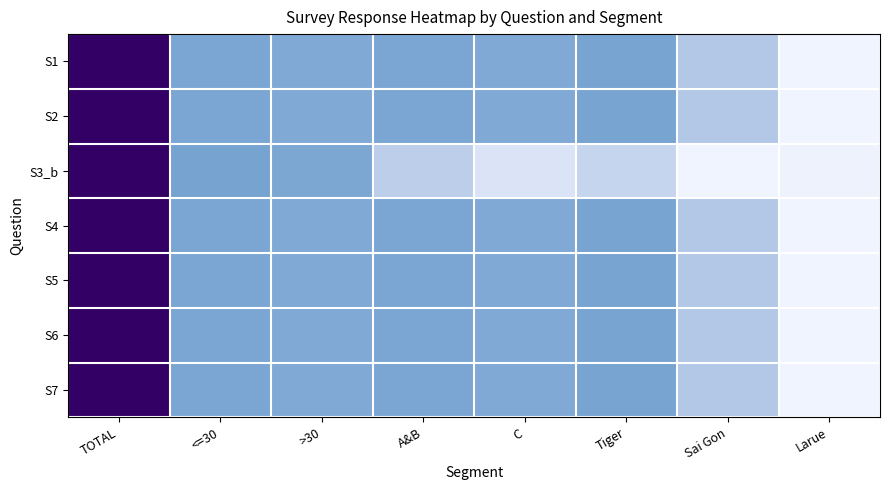

At how many categories does at least one series exceed 0?

8